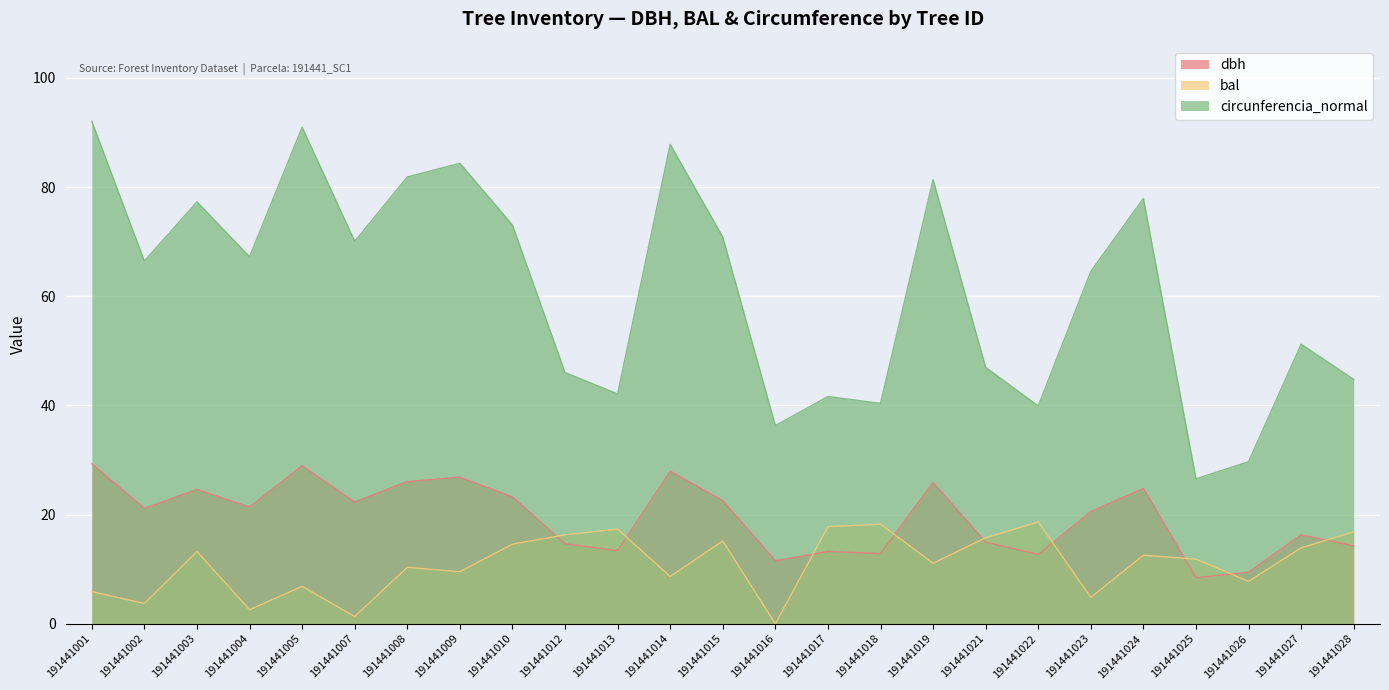

Rank the categories by bal value from highest to lowest.

191441022, 191441018, 191441017, 191441013, 191441028, 191441012, 191441021, 191441015, 191441010, 191441027, 191441003, 191441024, 191441025, 191441019, 191441008, 191441009, 191441014, 191441026, 191441005, 191441001, 191441023, 191441002, 191441004, 191441007, 191441016